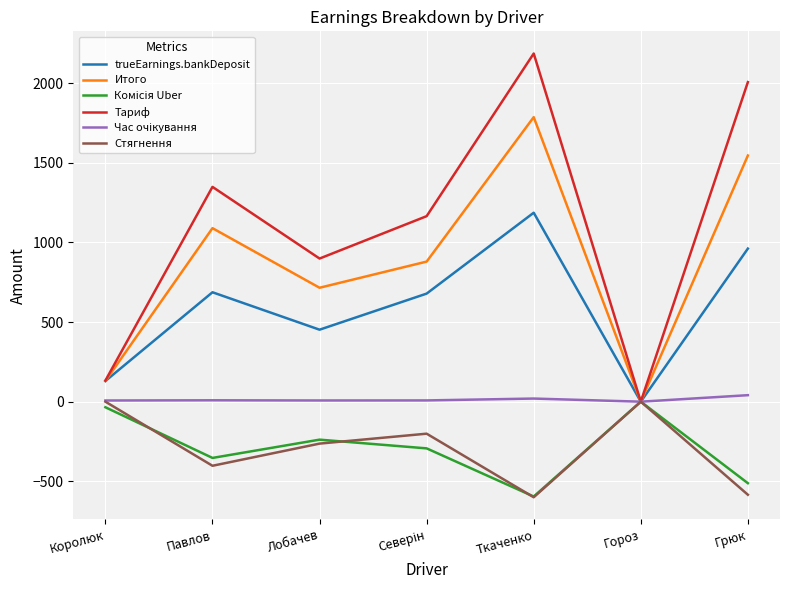

Between Лобачев and Грюк, which series saw the biggest shift?

Тариф